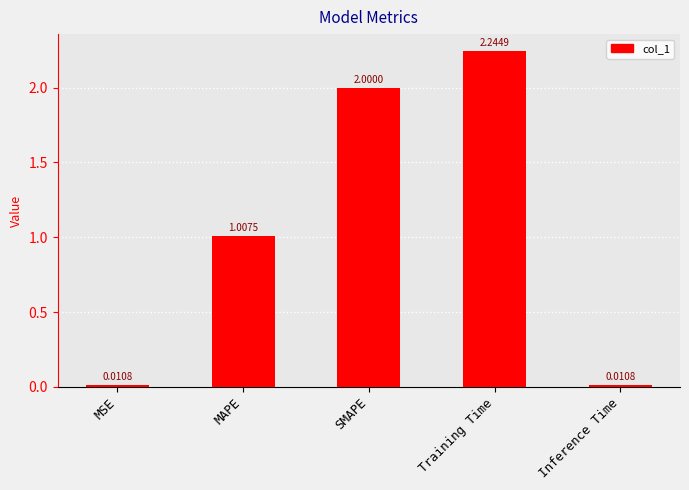

What is the average value?

1.1